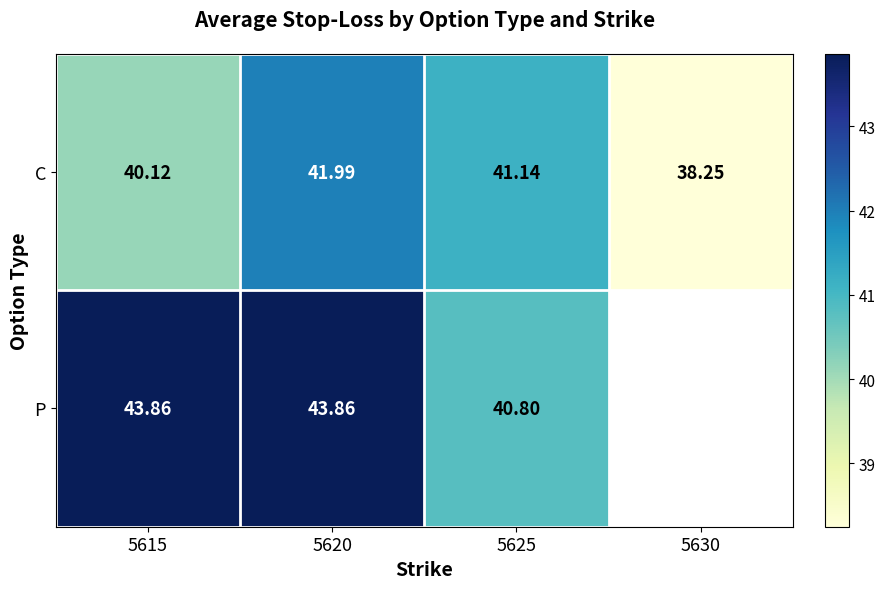

Rank the categories by C value from highest to lowest.

5620, 5625, 5615, 5630